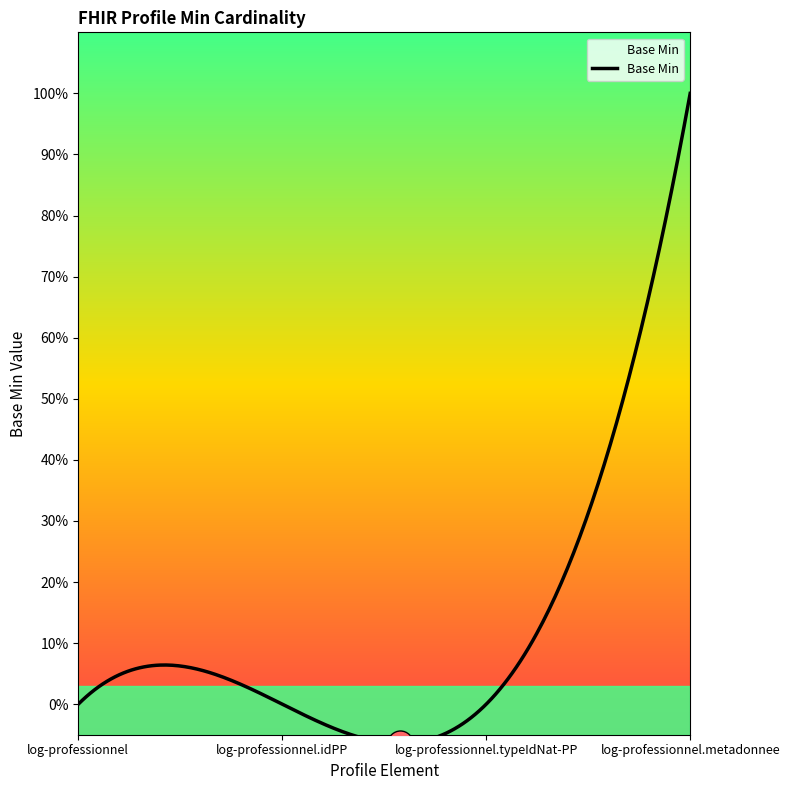

What is the difference between the maximum and minimum values?

1